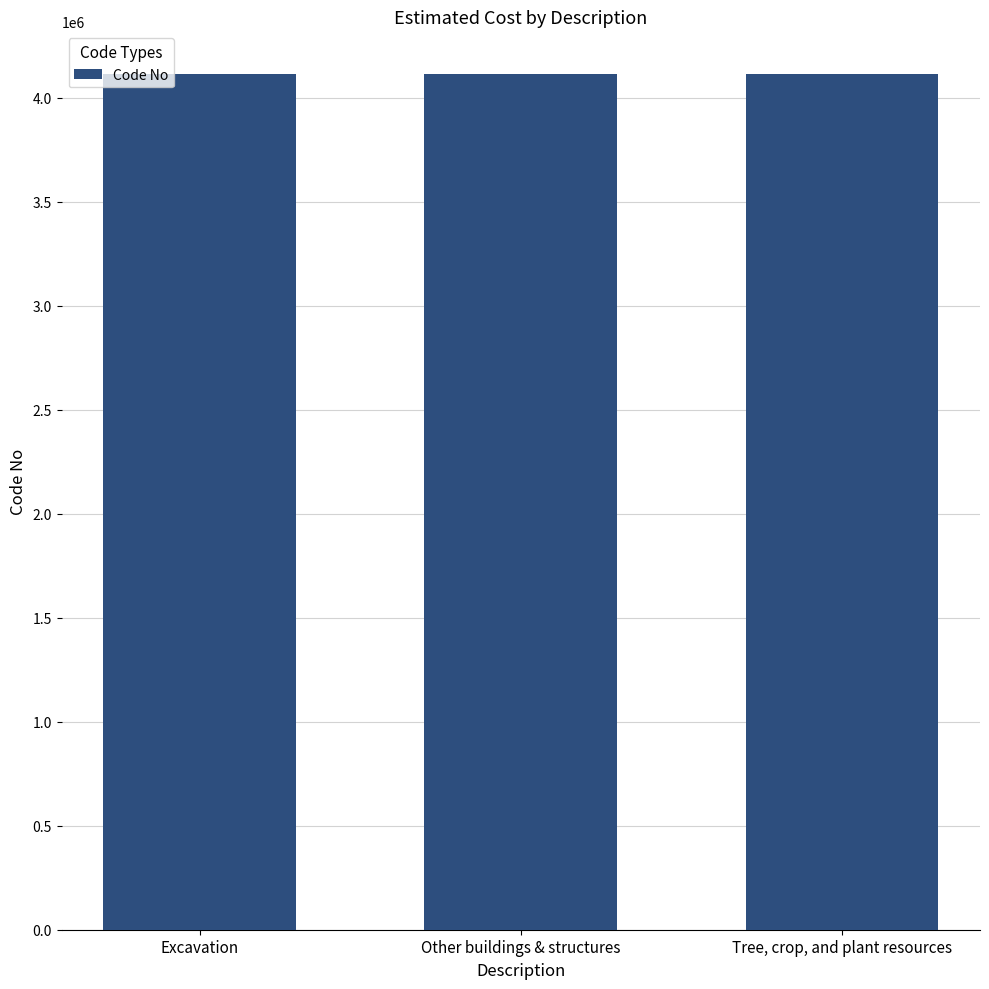

What is the smallest value displayed?

4111310